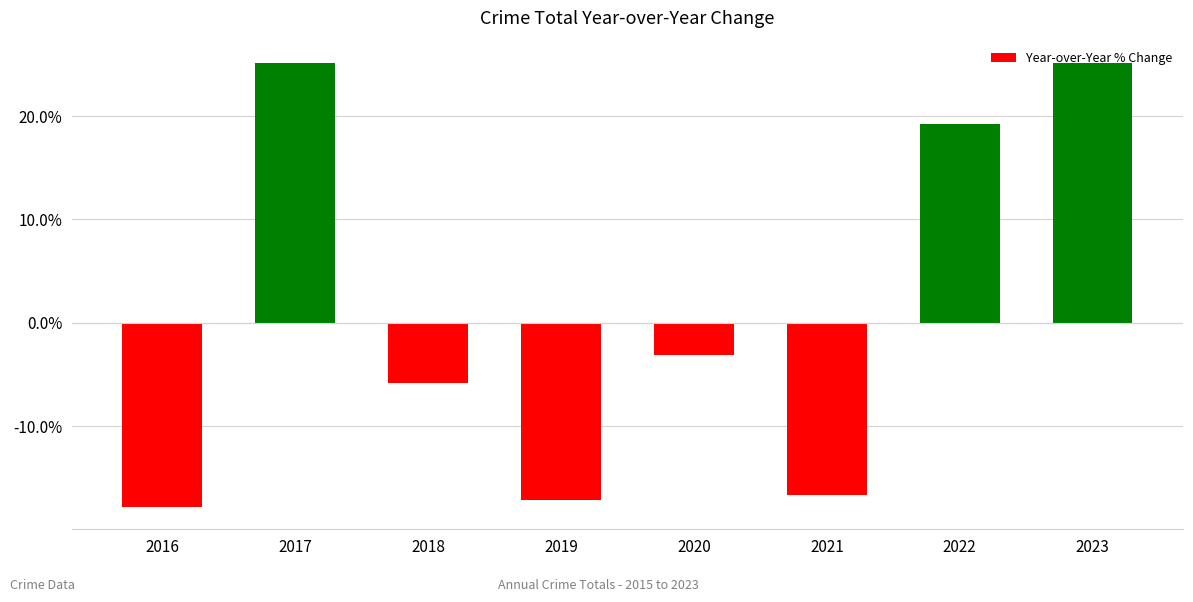

How many positive values are there?

3